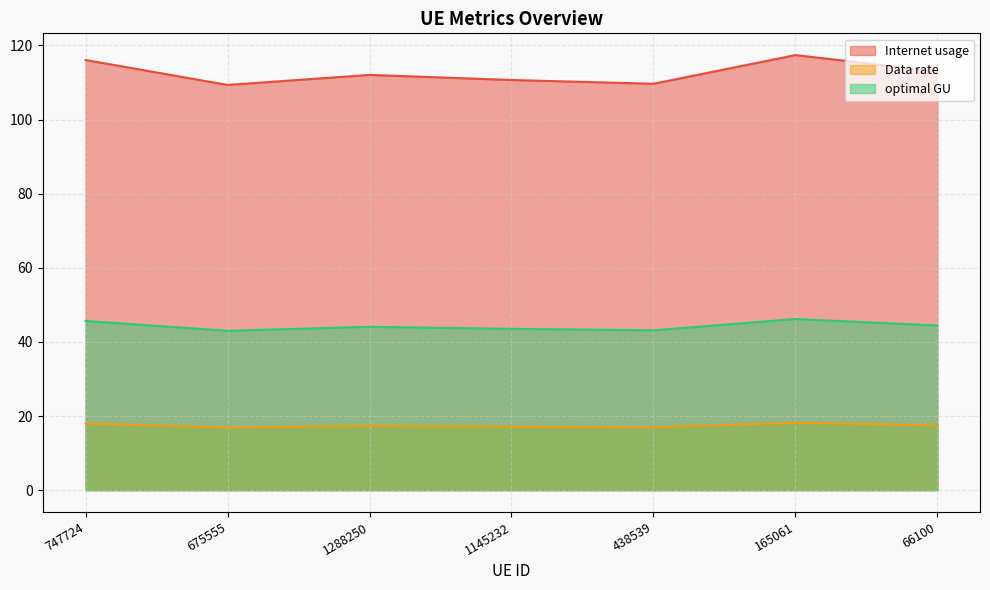

Reading right to left, extract all data points from this chart.

Internet usage: 66100=113.0	165061=117.4	438539=109.6	1145232=110.7	1288250=112.0	675555=109.3	747724=116.1
Data rate: 66100=17.5	165061=18.2	438539=17.0	1145232=17.1	1288250=17.3	675555=16.9	747724=18.0
optimal GU: 66100=44.4	165061=46.2	438539=43.1	1145232=43.5	1288250=44.1	675555=43.0	747724=45.7